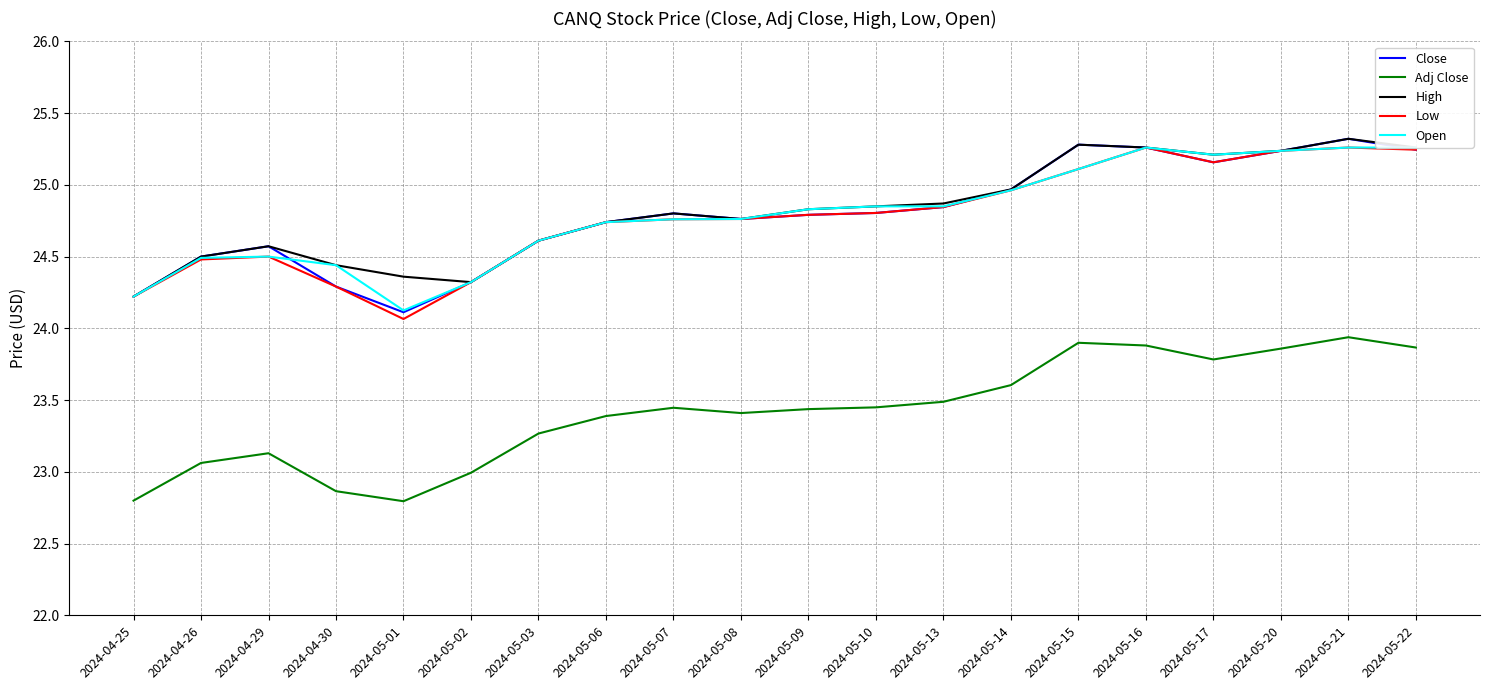

Which series has the largest total across all categories?

High